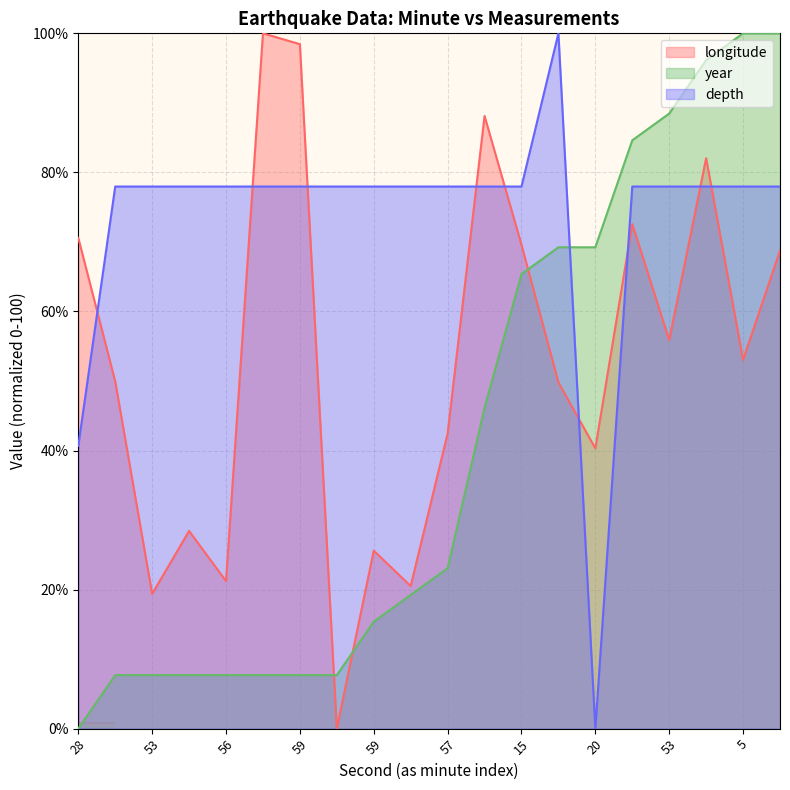

Between 39.93 and 26.34, which is larger?

39.93